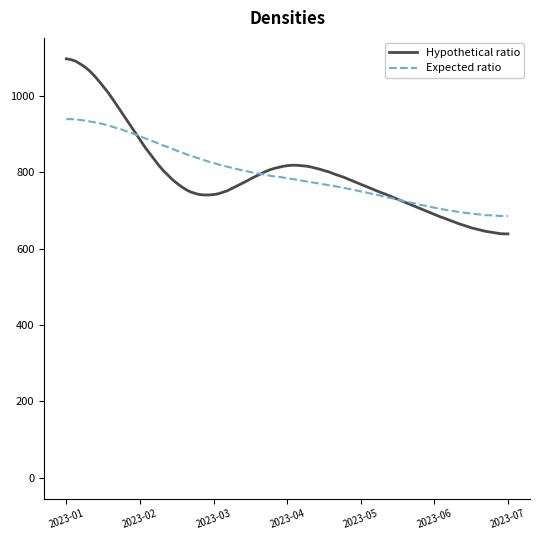

What is the minimum value for Hypothetical ratio?

639.0